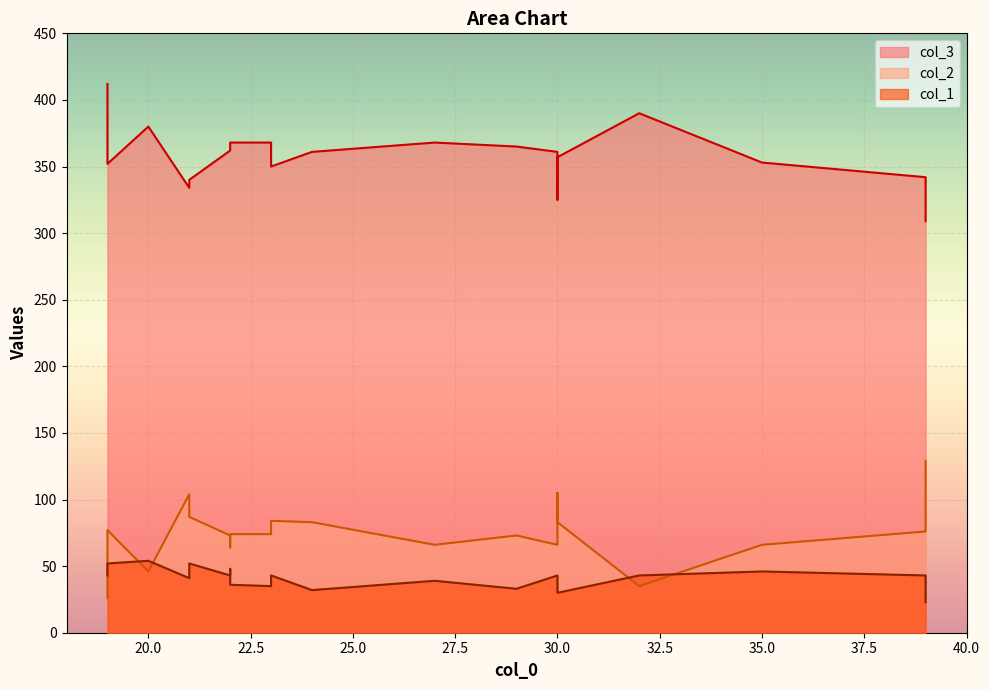

The value of col_2 at 23 is 102. True or false?

False